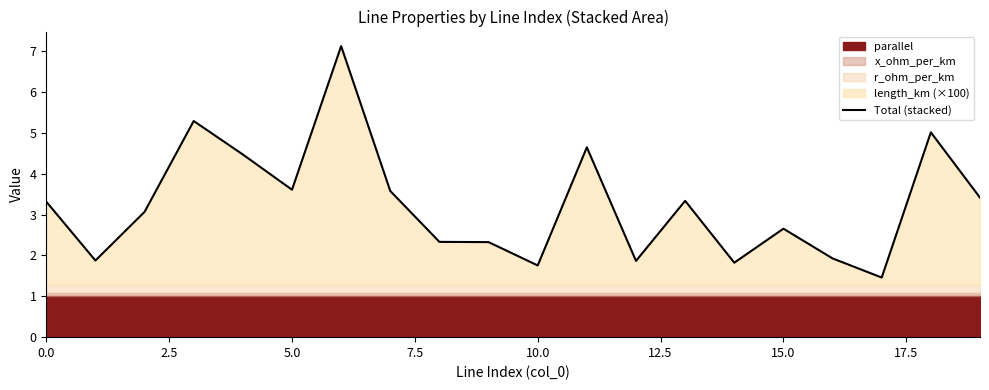

What is the difference between the maximum and minimum values?

5.7